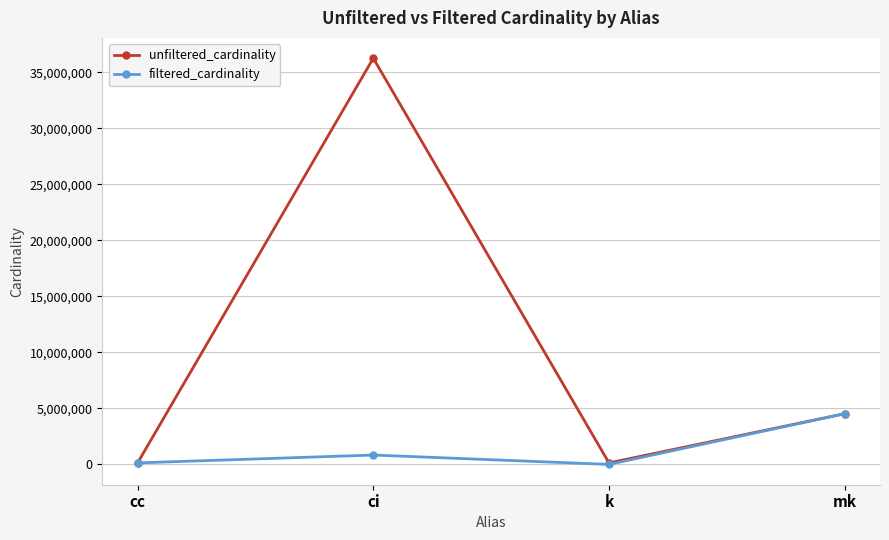

In filtered_cardinality, how many points are lower than both neighbors (excluding endpoints)?

1